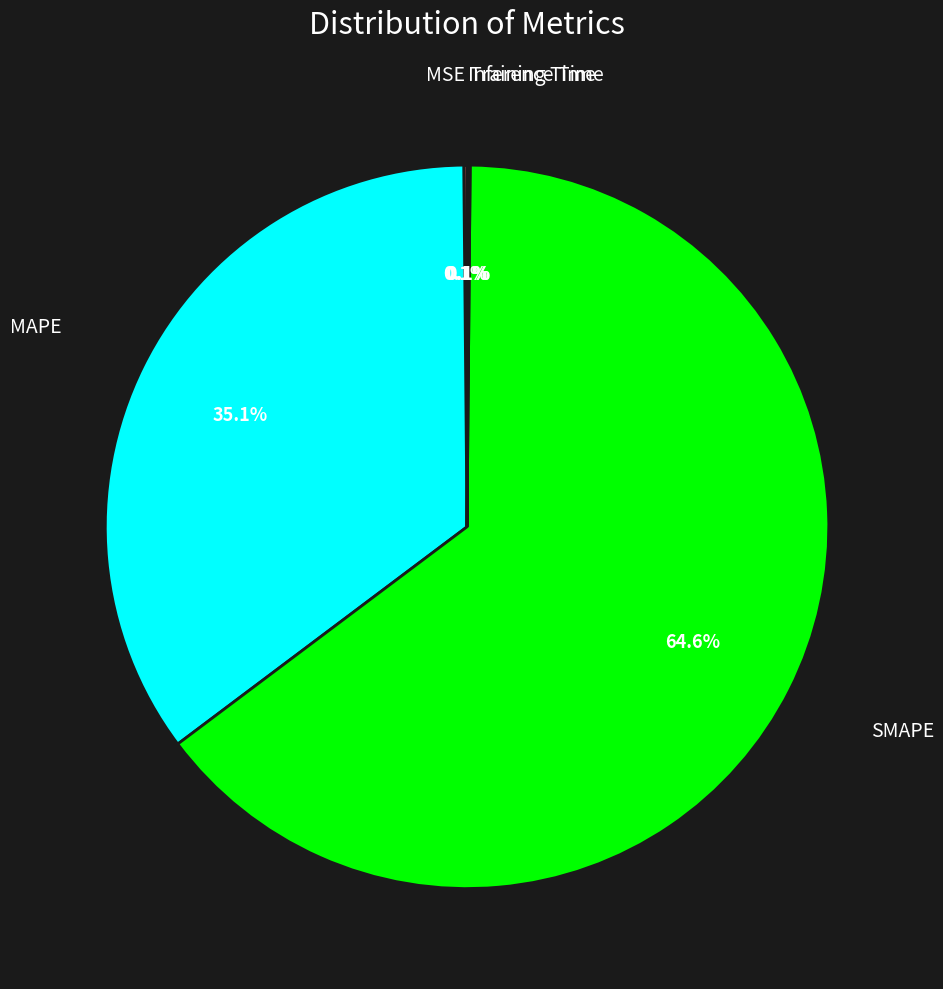

Is there any slice that represents more than half of the pie?

Yes